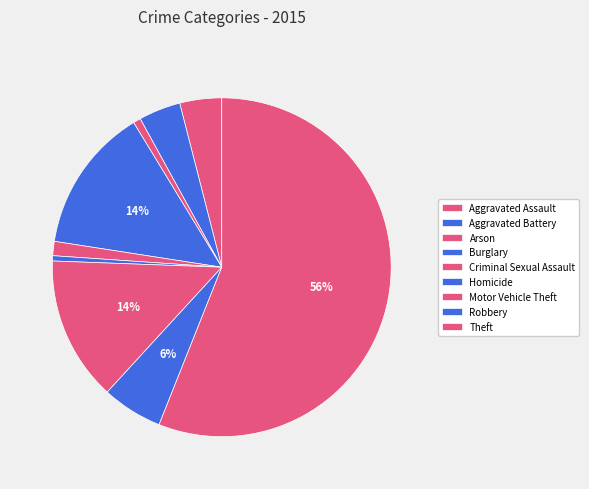

How many segments does this pie chart have?

9